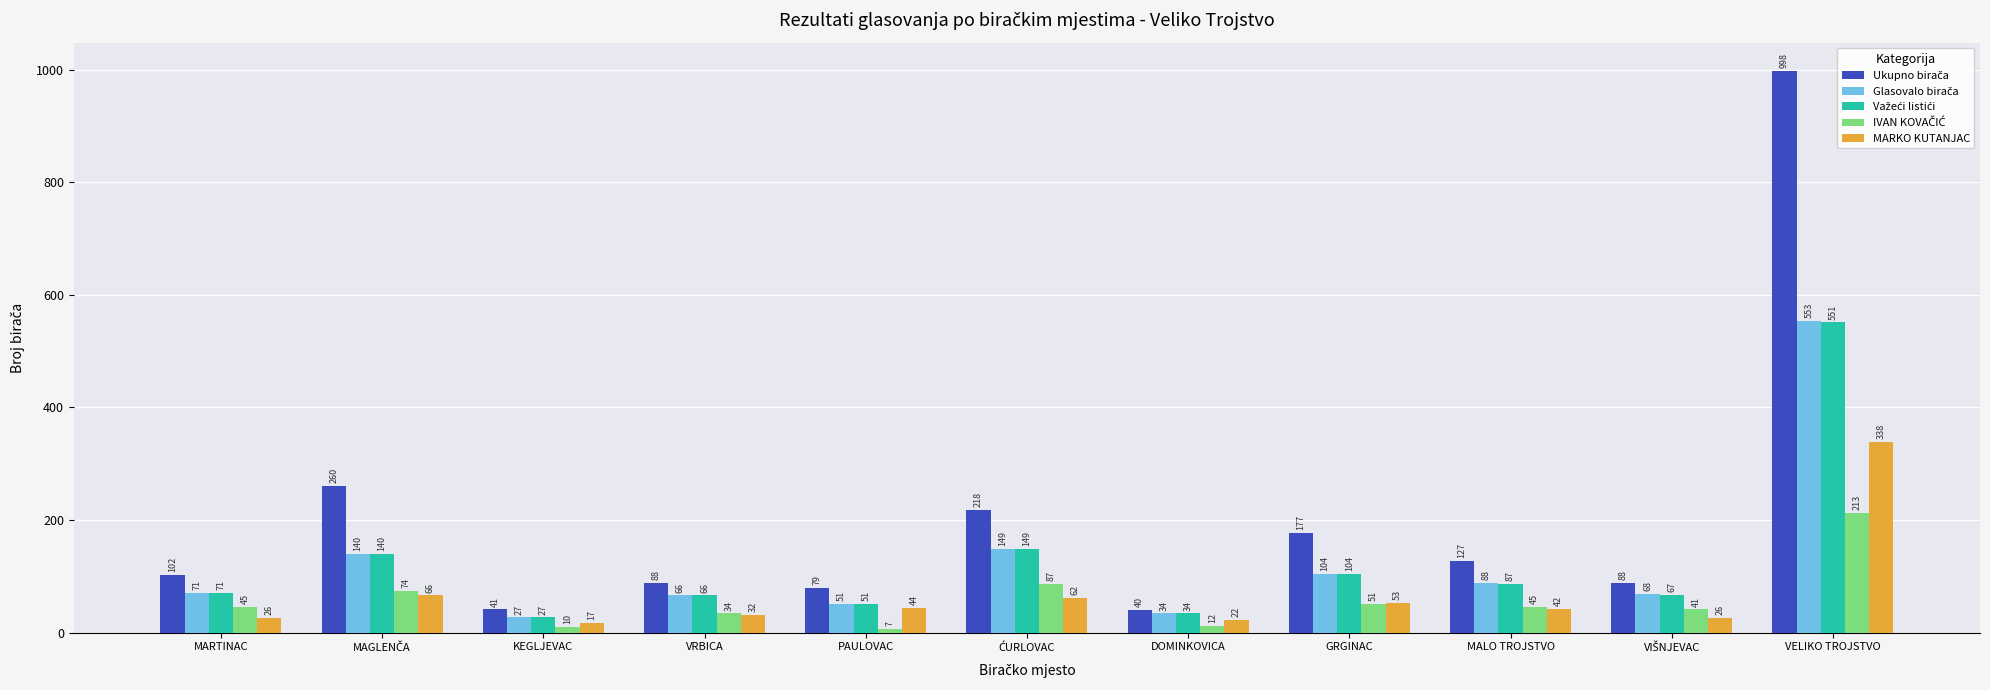

What is the total value across all series at PAULOVAC?

232